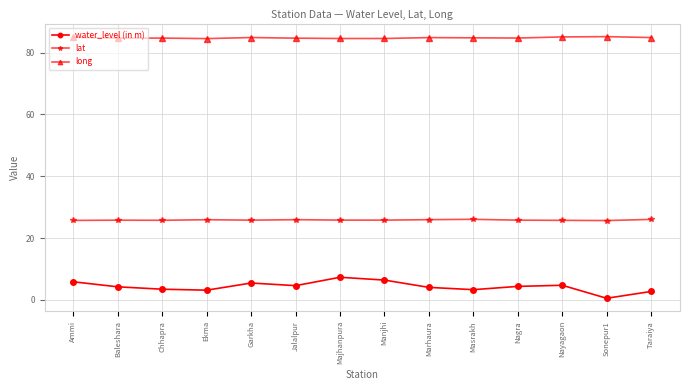

Rank the series at Garkha from highest to lowest value.

long, lat, water_level (in m)